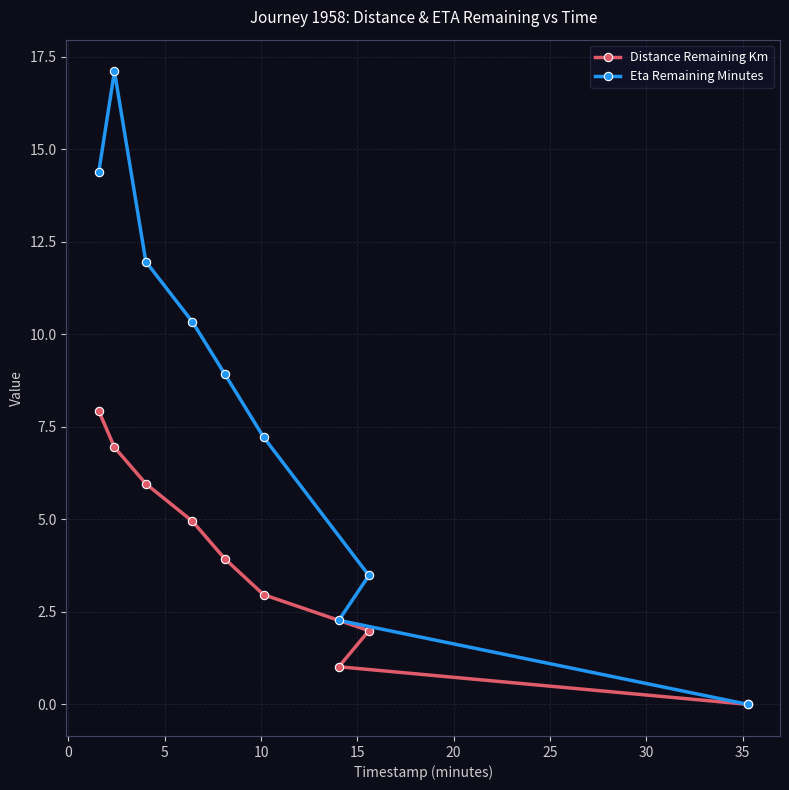

What is the maximum value shown in the chart?

17.1